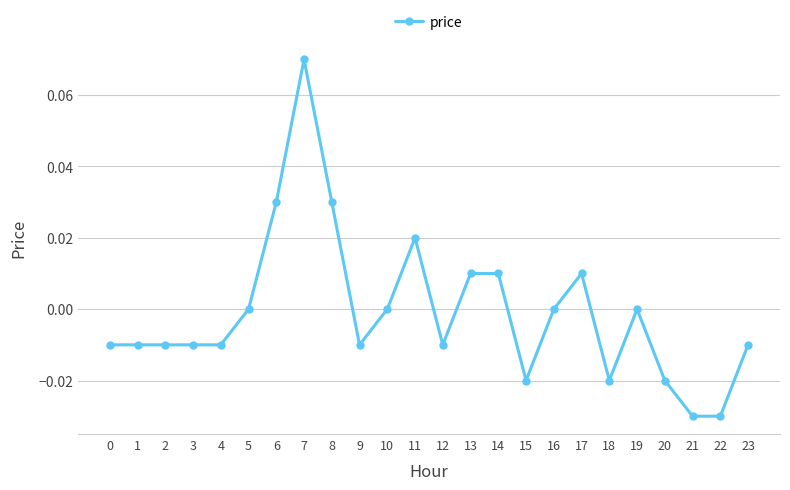

Between 5 and 1, which is larger?

5